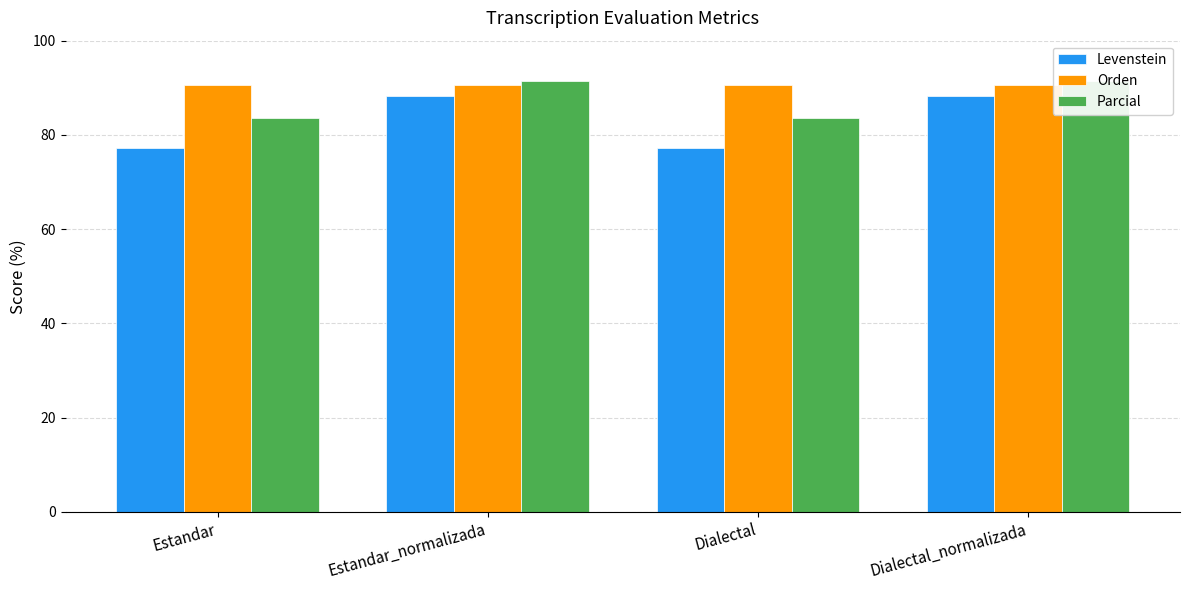

At how many categories does at least one series exceed 85?

4